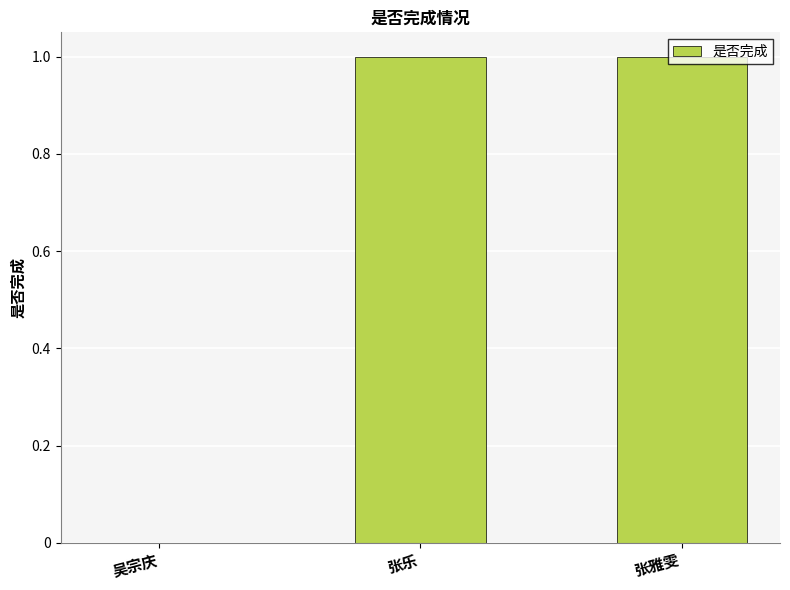

Which has a higher value, 吴宗庆 or 张雅雯?

张雅雯